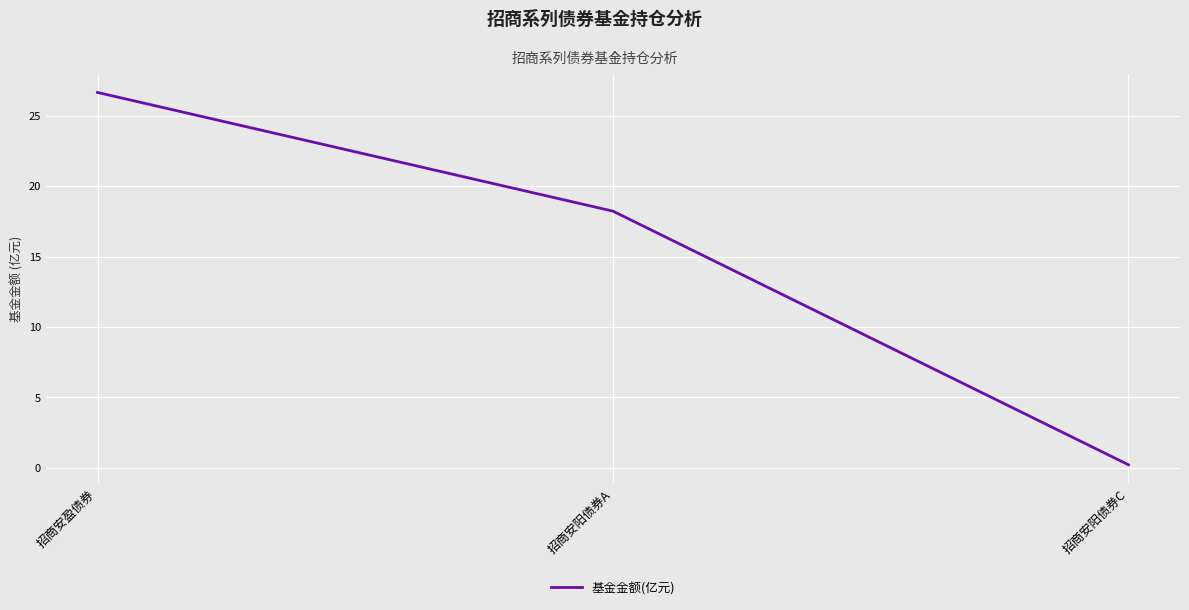

What is the difference between the values at 招商安盈债券 and 招商安阳债券C?

26.4